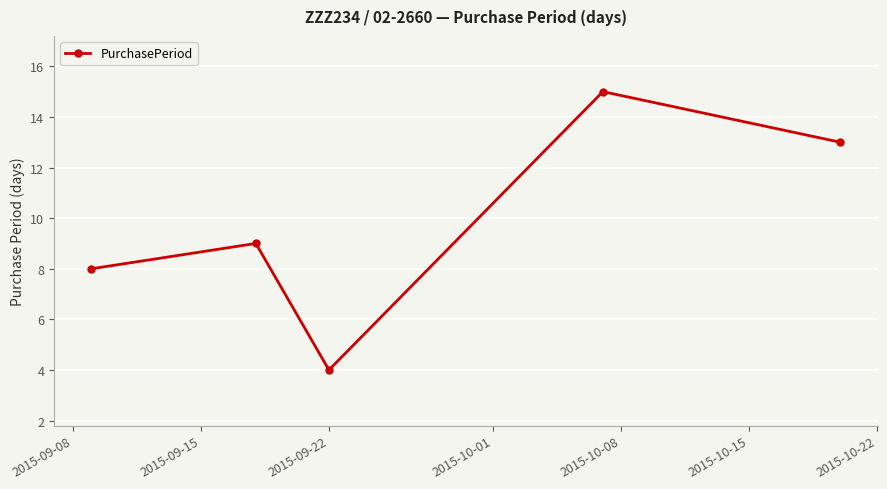

What is the difference between the maximum and second lowest values?

7